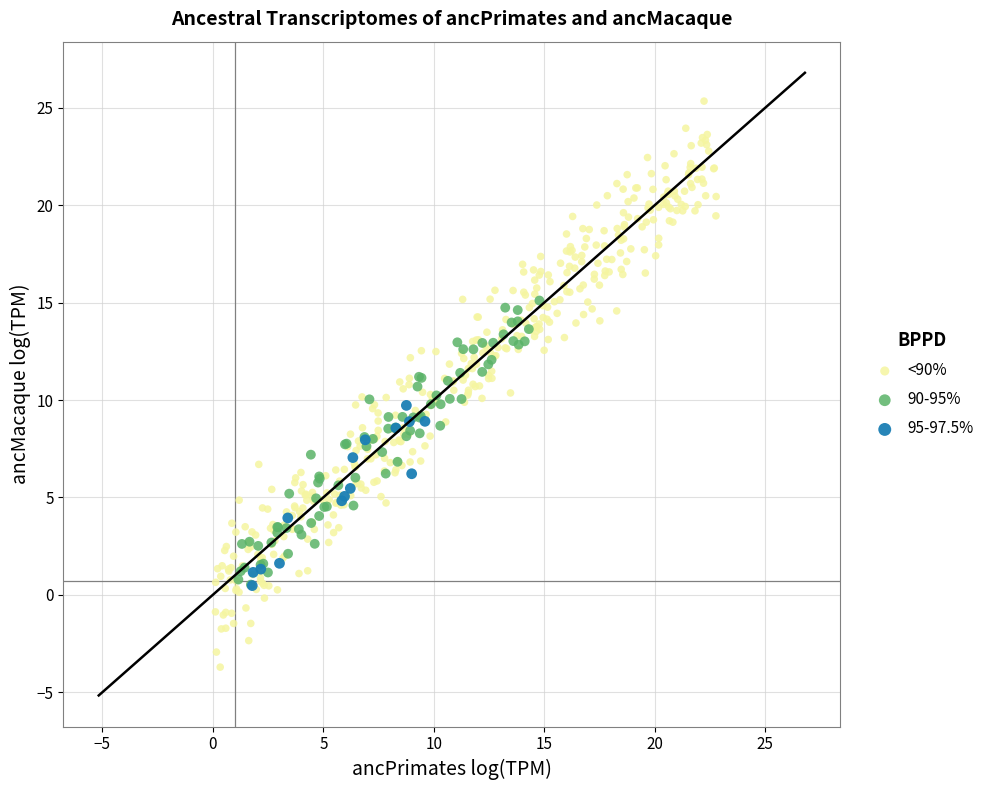

What are all the series names shown in the legend?

<90%, 90-95%, 95-97.5%